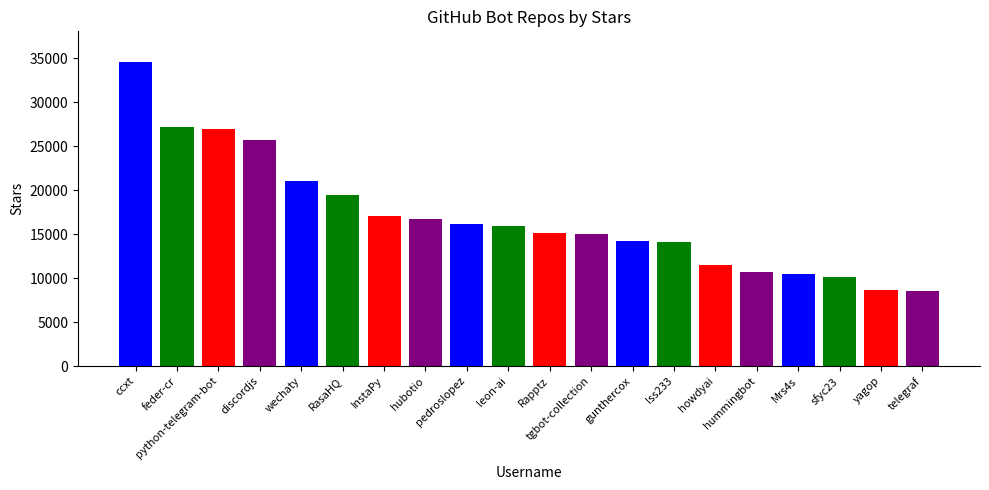

What is the smallest value displayed?

8500